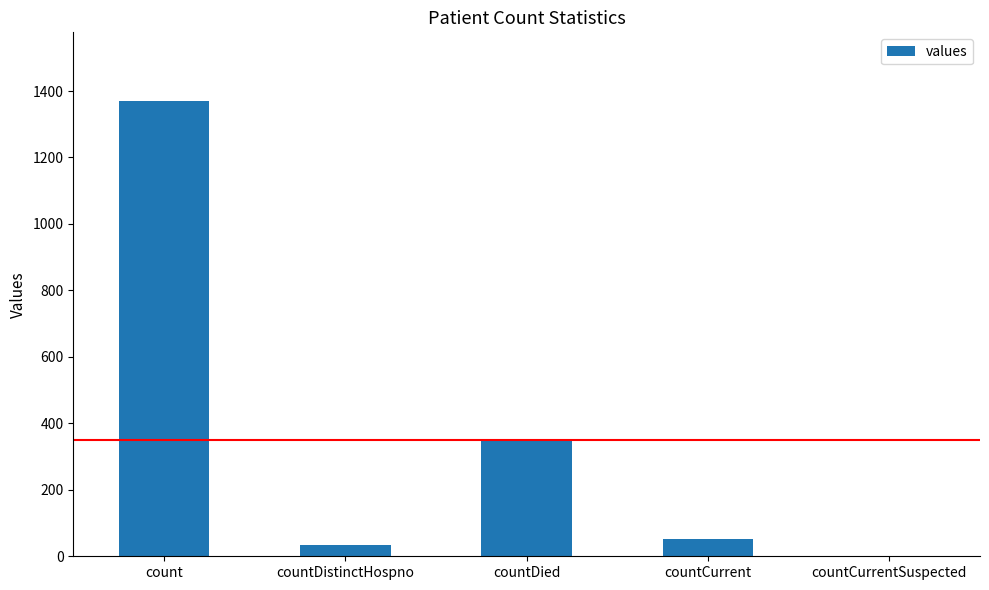

Where does the data first go above 52?

count